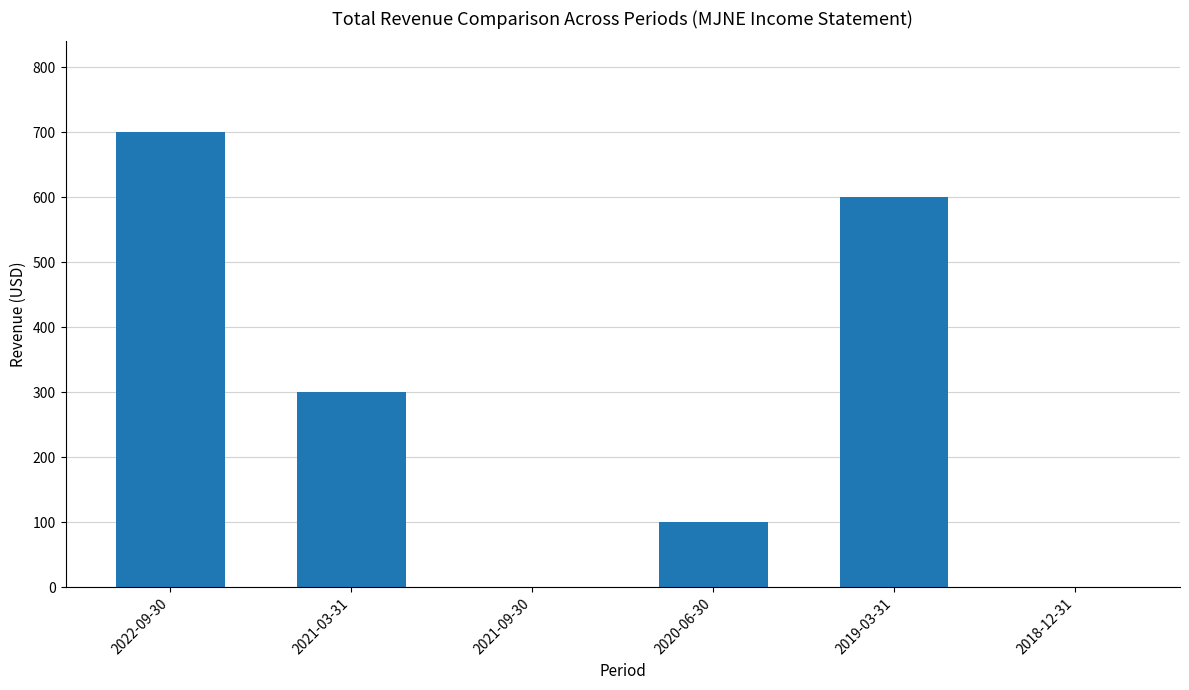

At which label is the value closest to 350?

2021-03-31